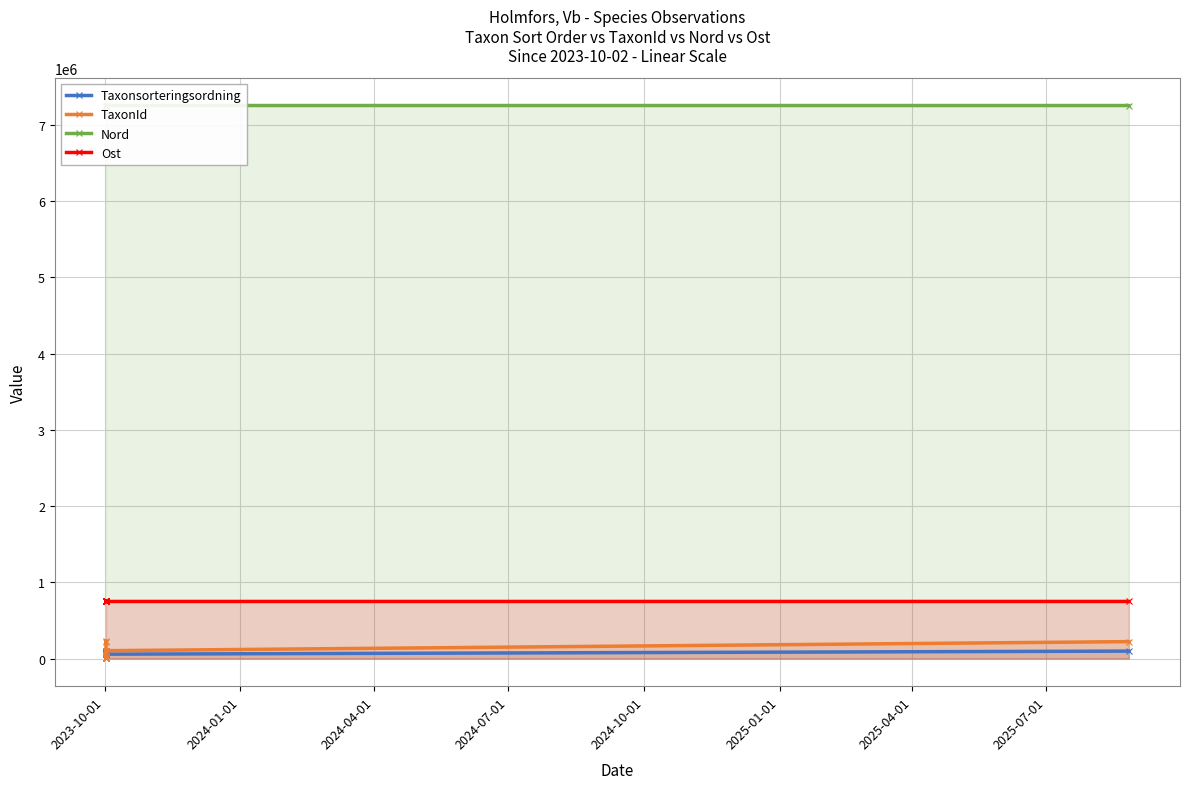

Rank the series by their maximum value, from highest to lowest.

Nord, Ost, TaxonId, Taxonsorteringsordning